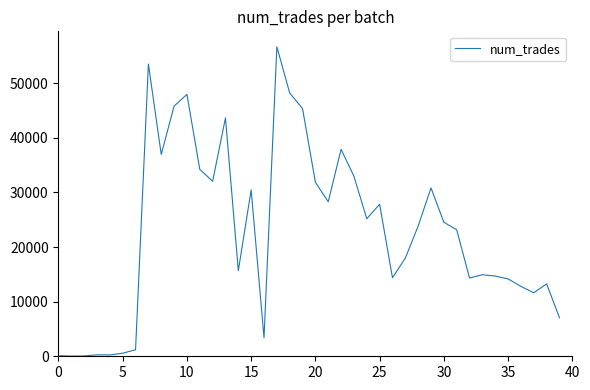

How many series are shown in this chart?

1